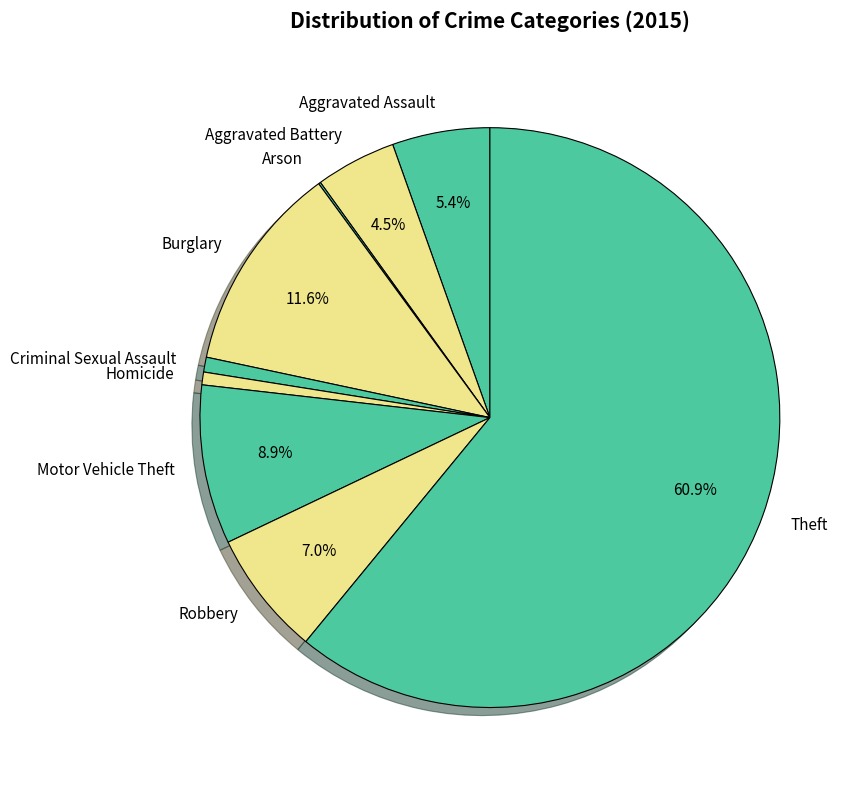

To the nearest percent, what is the difference between the largest and smallest slice percentages?

61%